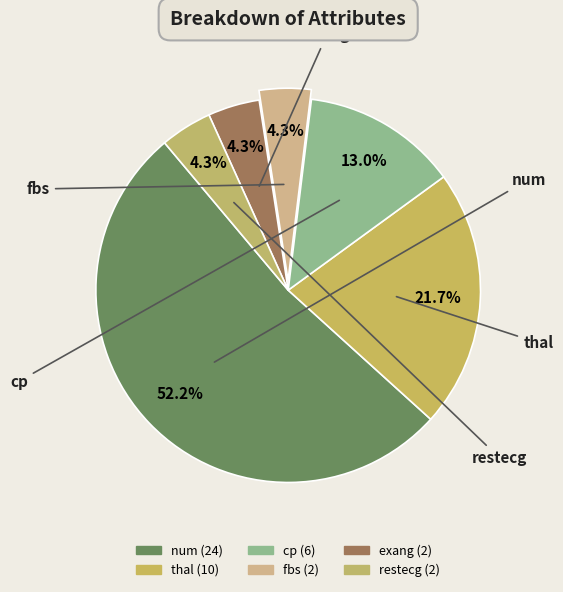

True or false: num accounts for 37% of the total.

False